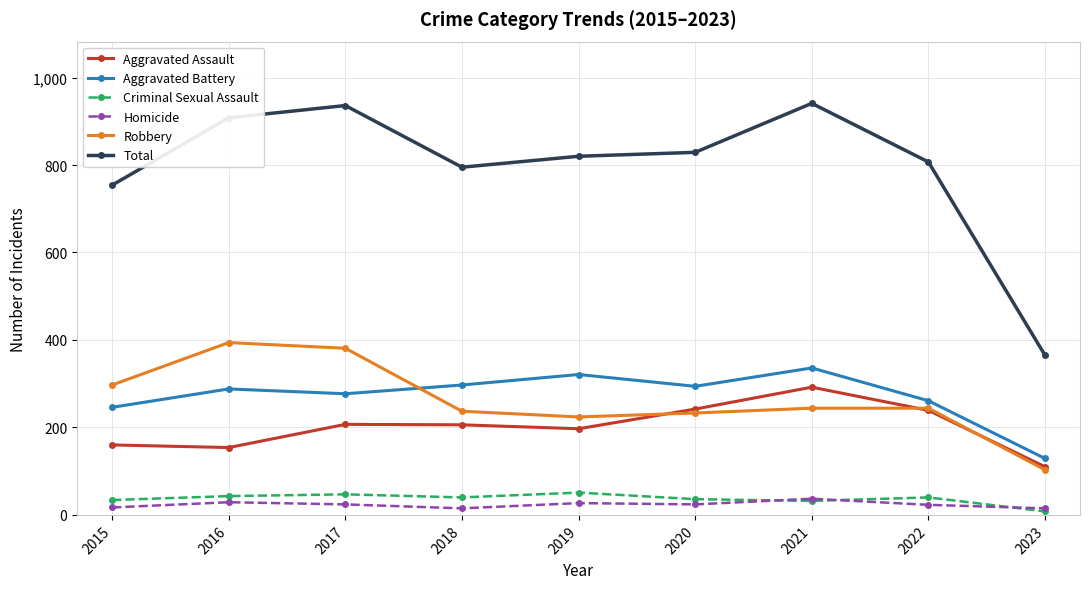

What is the sum of the Aggravated Battery values at 2015 and 2017?

523